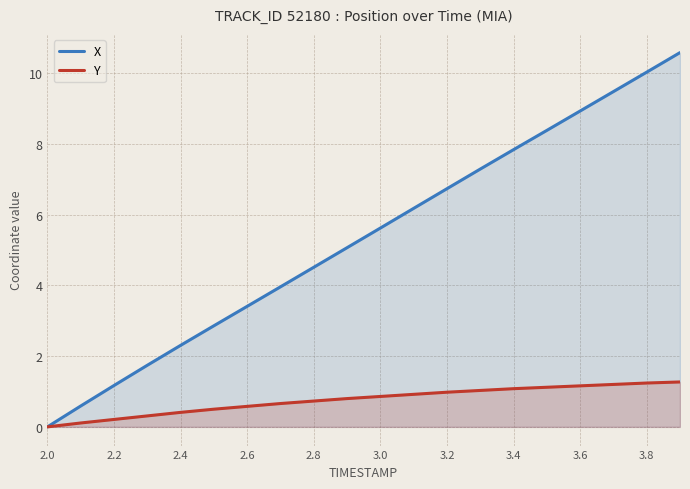

What is the maximum value shown in the chart?

10.6